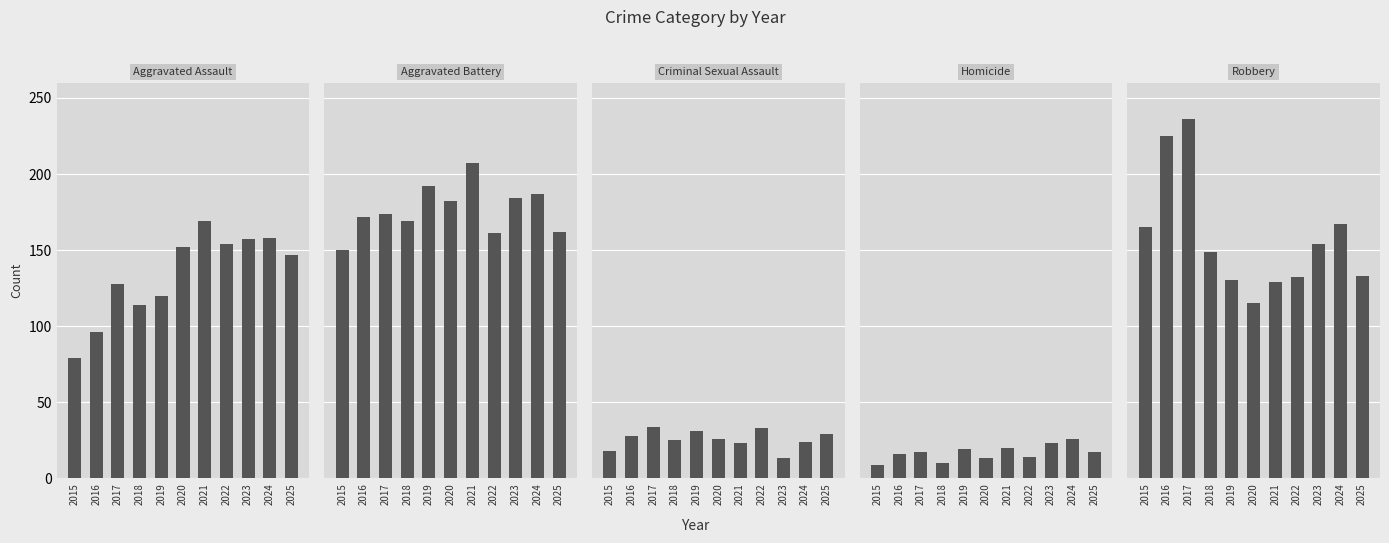

What is the difference between the maximum and minimum values in the Aggravated Battery series?

57